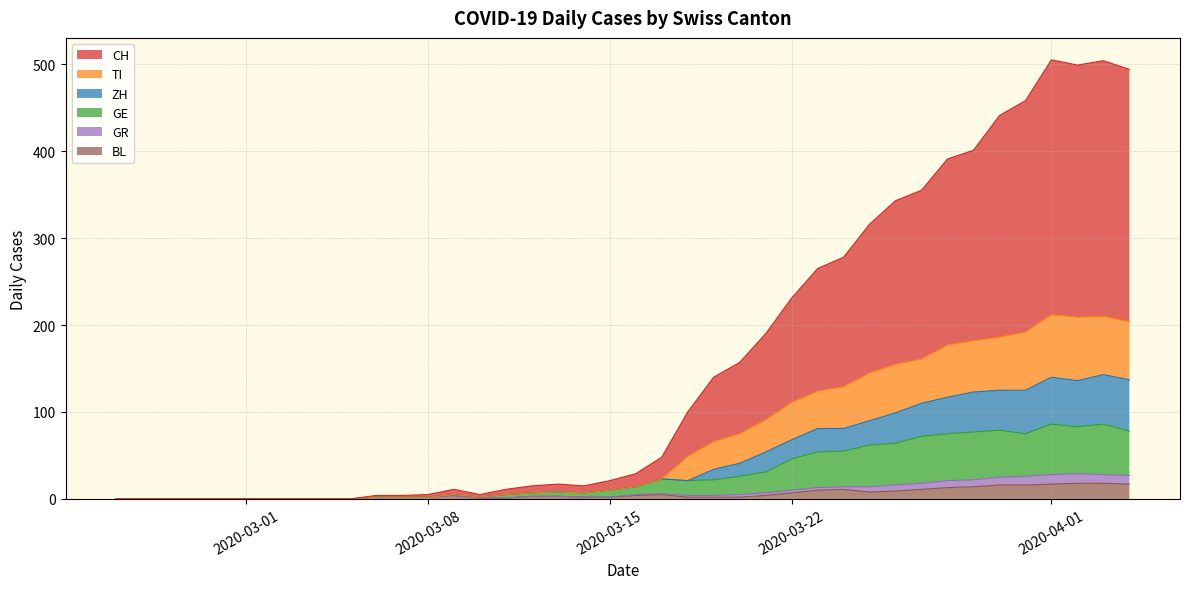

At which label does GR reach its peak?

2020-04-02